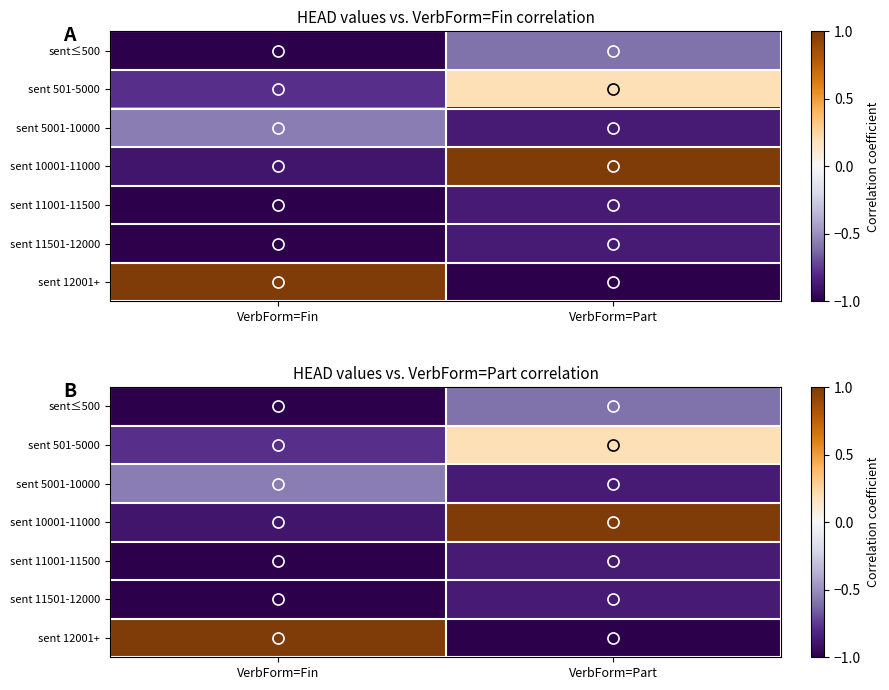

At how many categories does at least one series exceed 0?

2